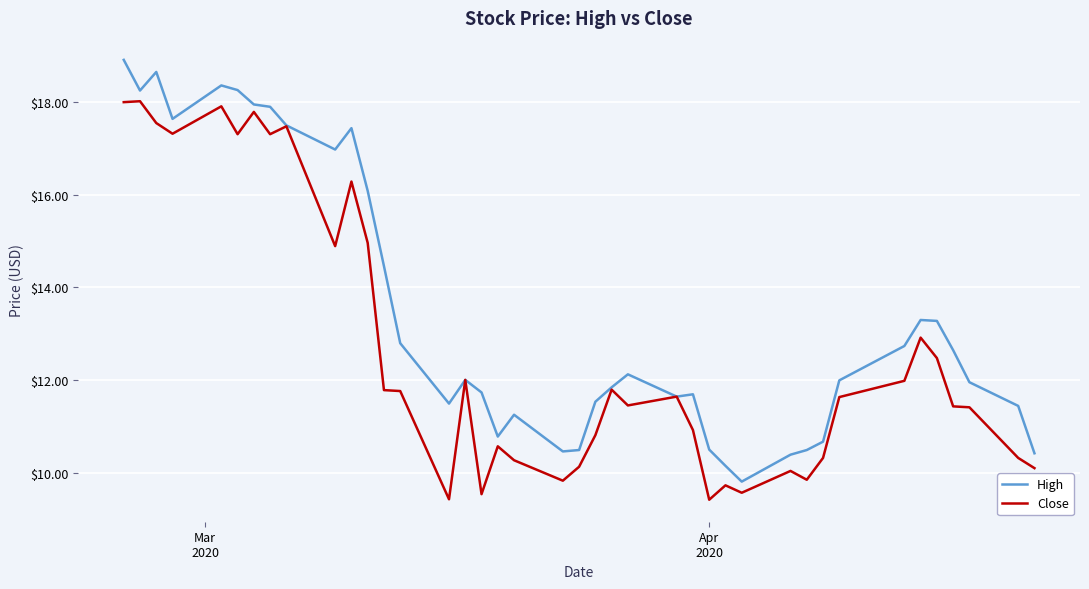

What are all the series names shown in the legend?

High, Close